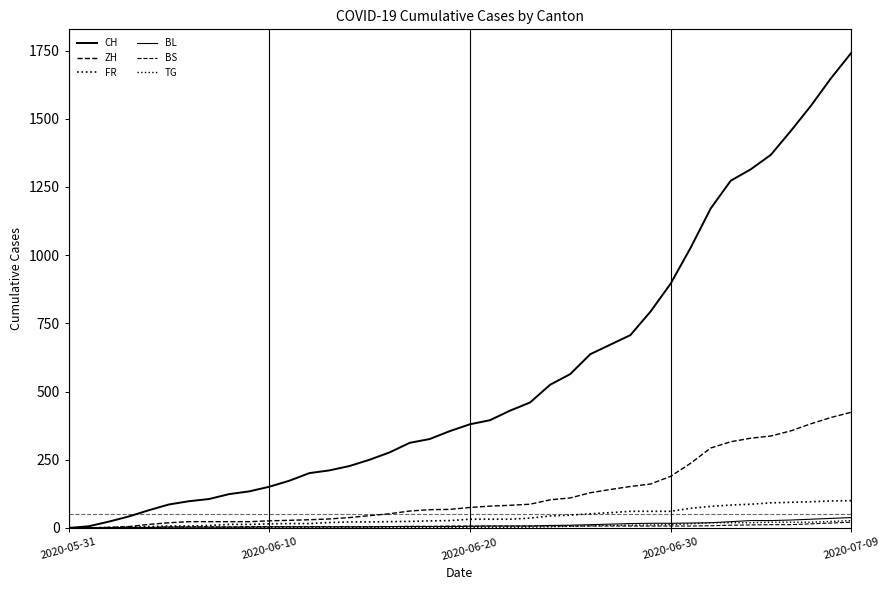

How many distinct data groups are displayed?

6